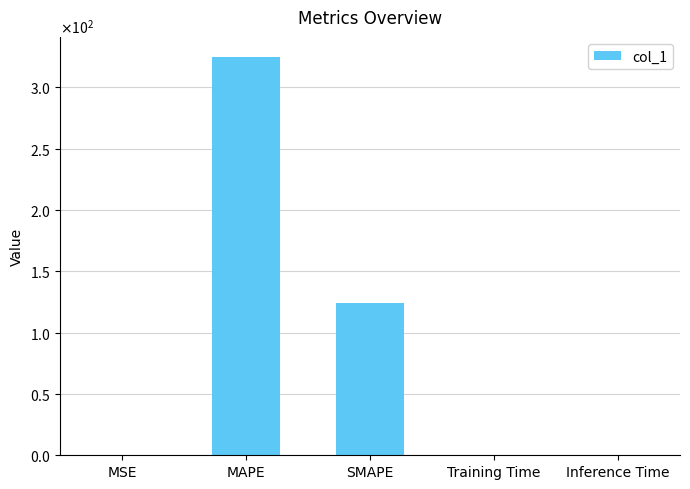

What is the greatest value displayed?

324.8